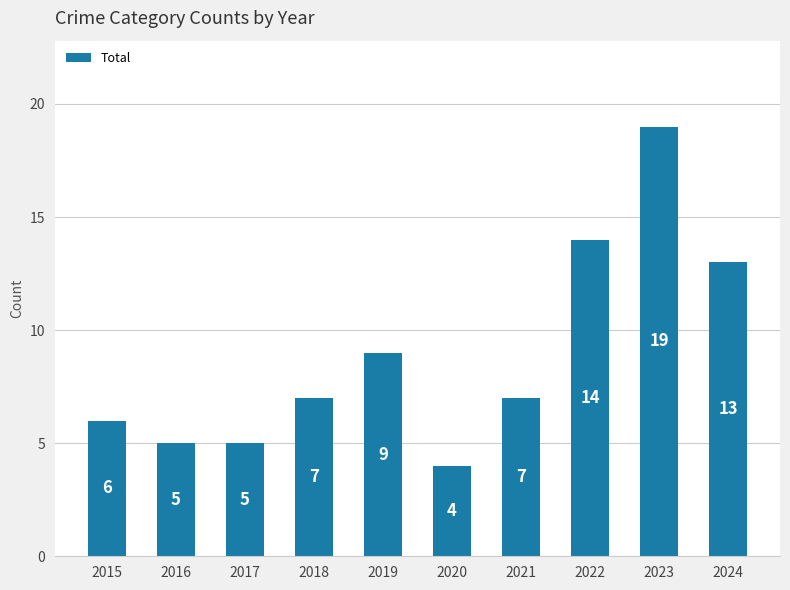

Read the value at 2018, to the nearest 5.

5